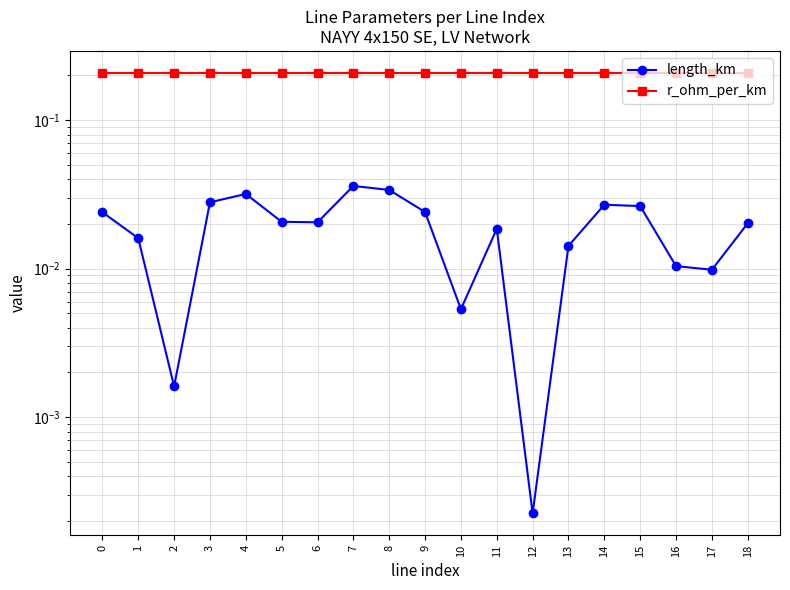

True or false: r_ohm_per_km and length_km cross at least once.

False